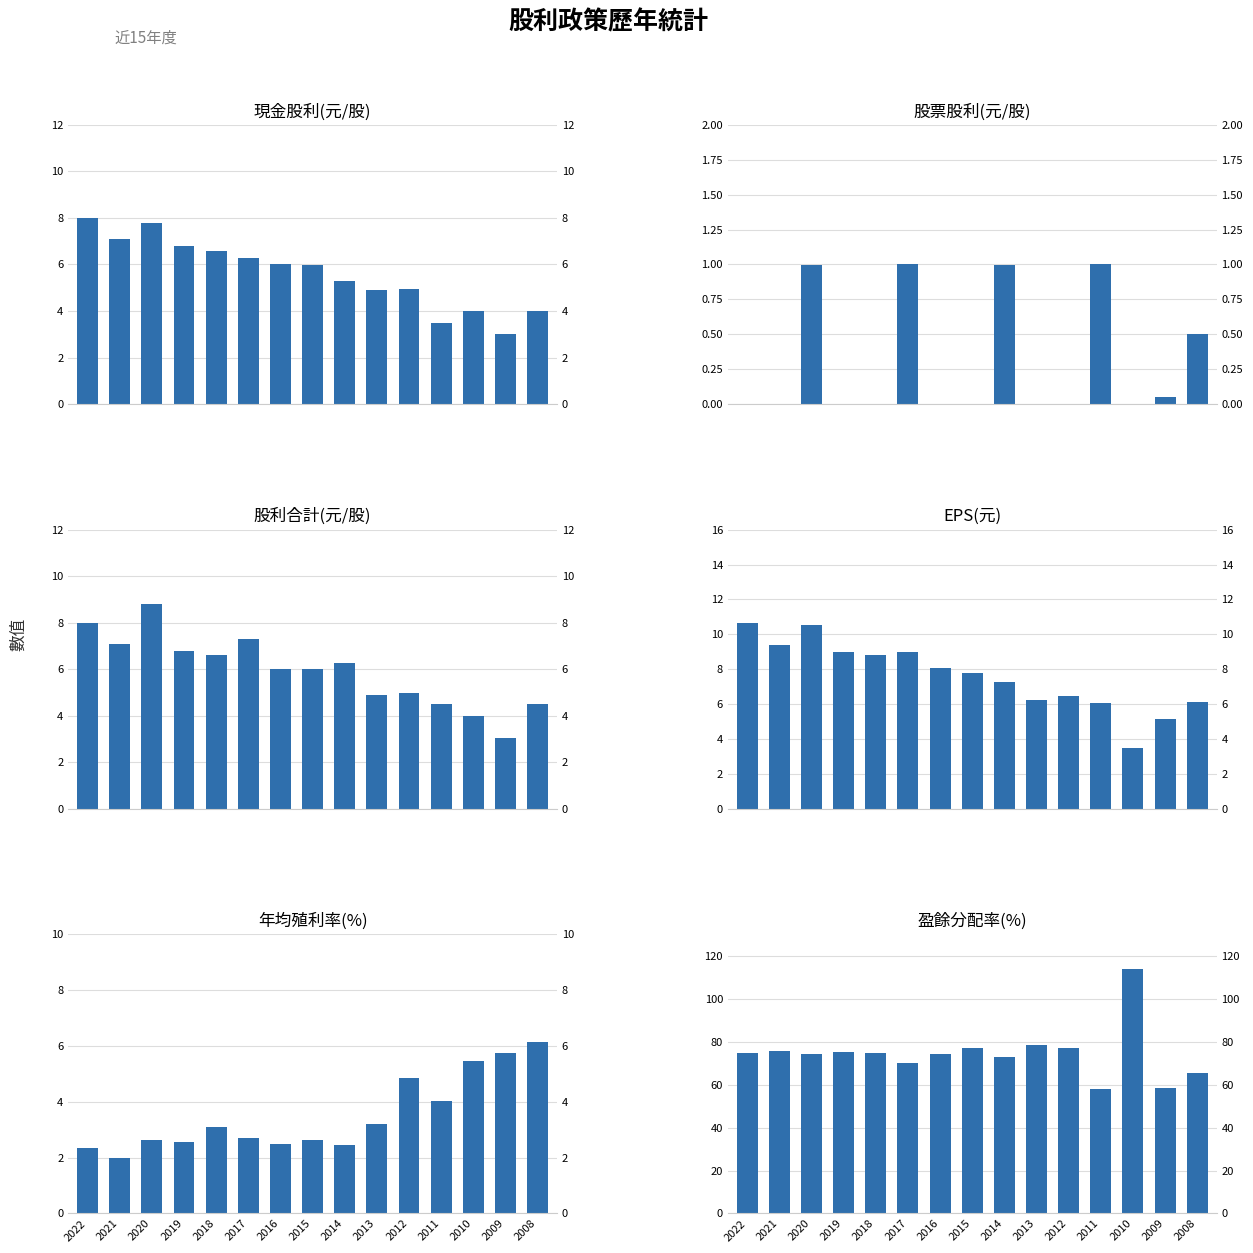

What is the maximum value shown in the chart?

114.0